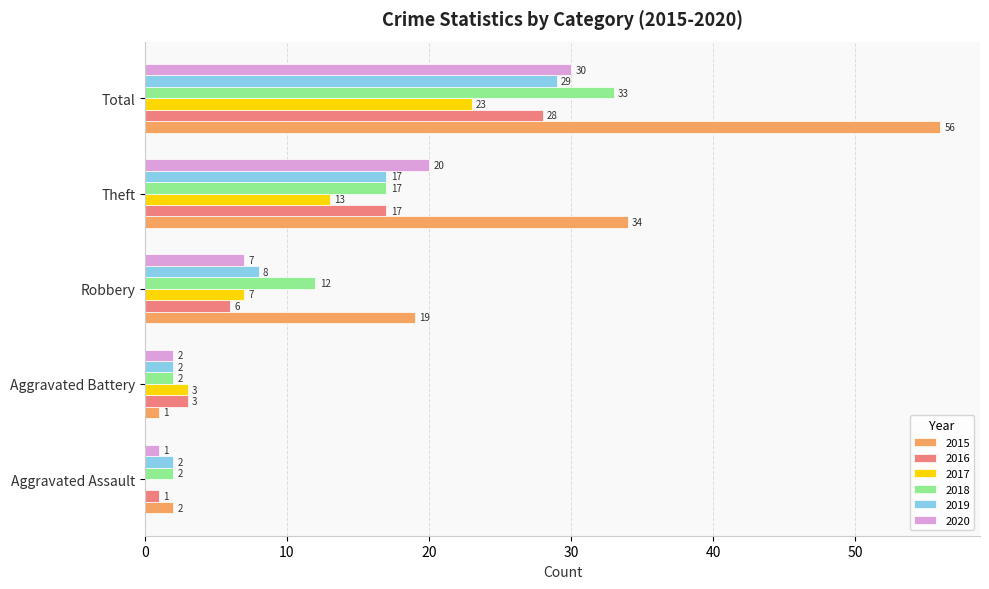

The value of 2020 at Theft is 34. True or false?

False